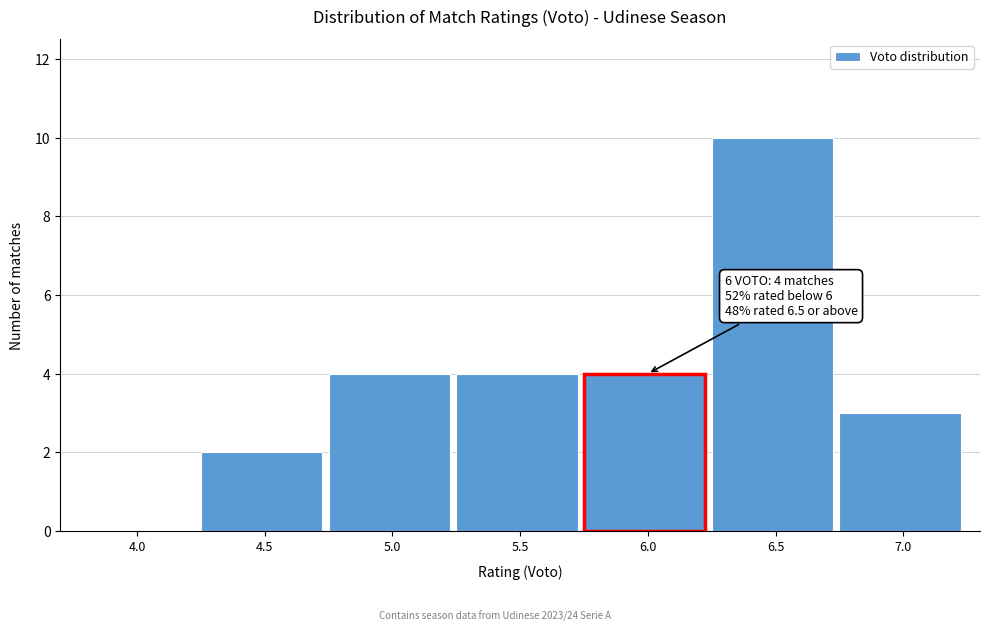

Reading left to right, what are all the values shown in this chart?

4.0=0	4.5=2	5.0=4	5.5=4	6.0=4	6.5=10	7.0=3